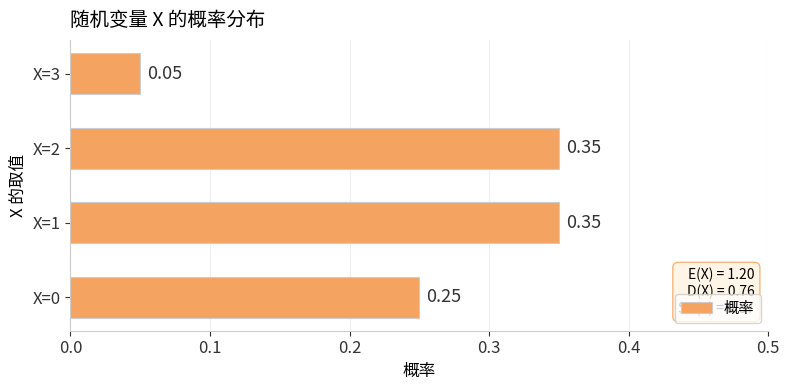

What is the sum of all values?

1.0